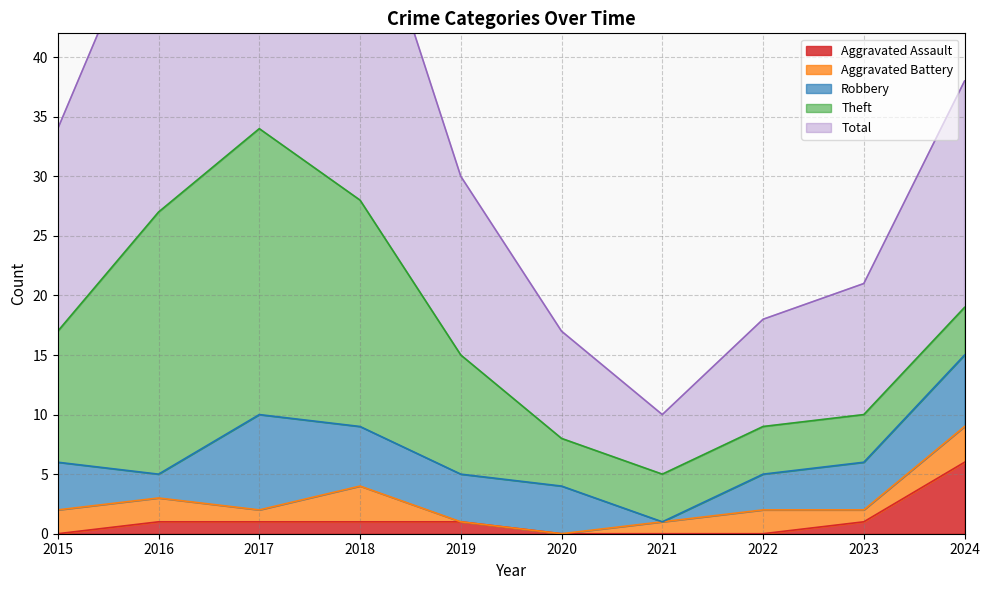

At which category does the chart reach its peak across all series?

2017